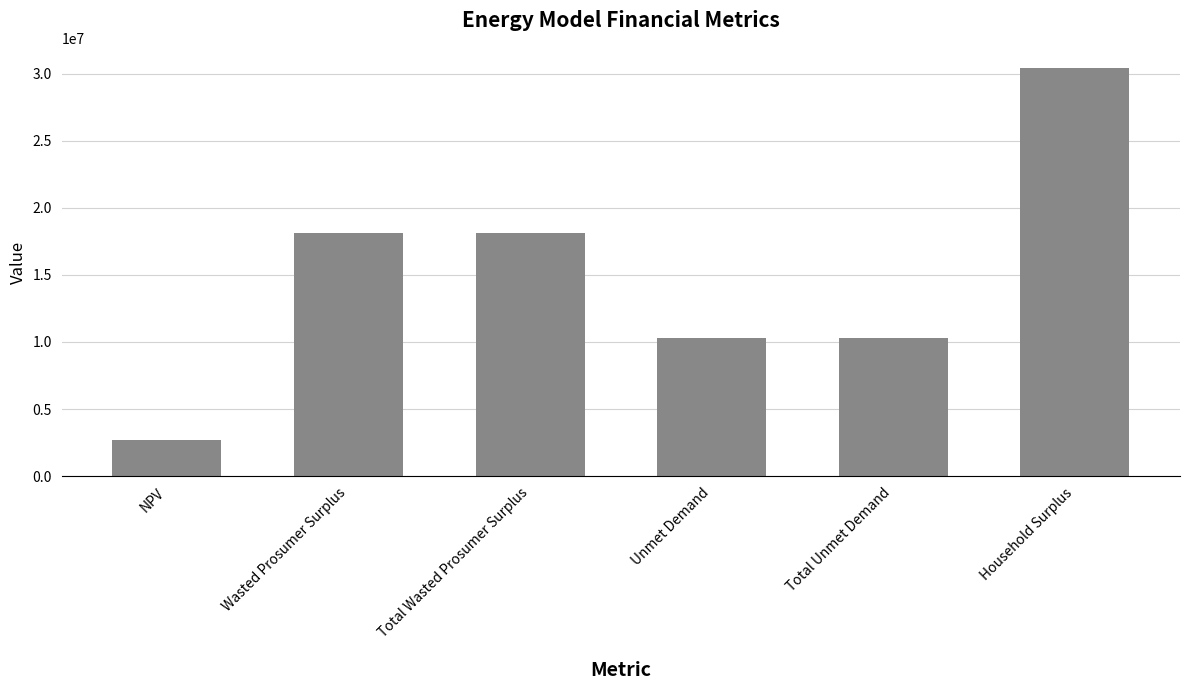

How many data points does each series have?

6